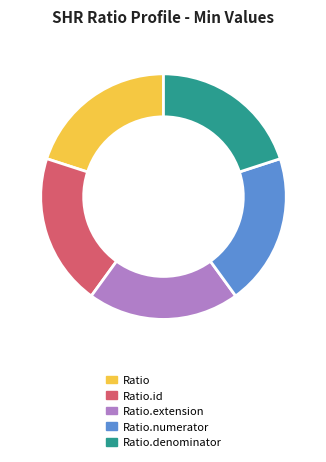

True or false: Ratio accounts for 8% of the total.

False